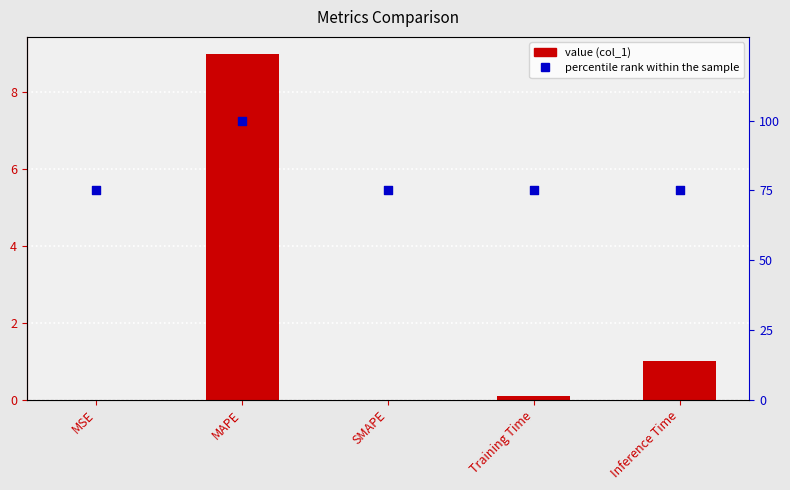

At which category is the sum across all series the highest?

MAPE